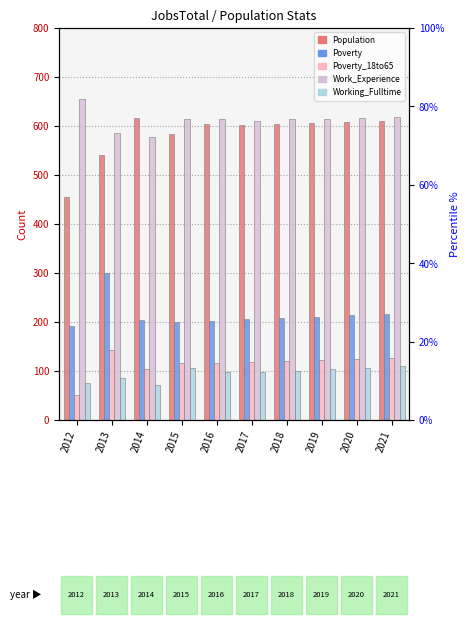

Is it true that Working_Fulltime equals 97 at 2016?

True